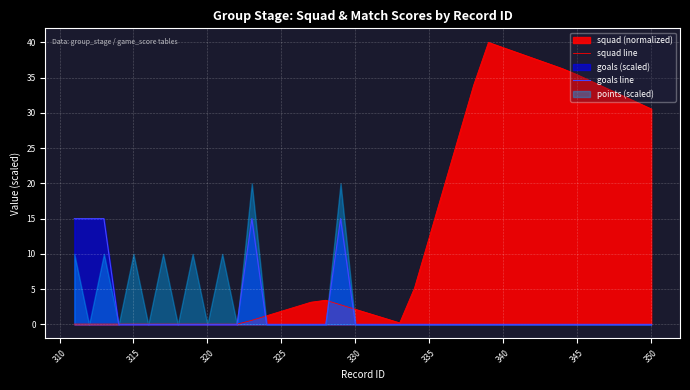

Reading left to right, list all the values displayed in this chart.

squad line: 0.0	0.0	0.0	0.0	0.0	0.0	0.0	0.0	0.0	0.0	0.0	0.0	0.6	1.2	1.9	2.5	3.1	3.4	2.8	2.1	1.5	0.9	0.2	5.2	12.4	19.6	26.7	33.9	40.0	39.3	38.5	37.8	37.0	36.3	35.4	34.4	33.5	32.5	31.5	30.6
goals line: 15.0	15.0	15.0	0.0	0.0	0.0	0.0	0.0	0.0	0.0	0.0	0.0	15.0	0.0	0.0	0.0	0.0	0.0	15.0	0.0	0.0	0.0	0.0	0.0	0.0	0.0	0.0	0.0	0.0	0.0	0.0	0.0	0.0	0.0	0.0	0.0	0.0	0.0	0.0	0.0